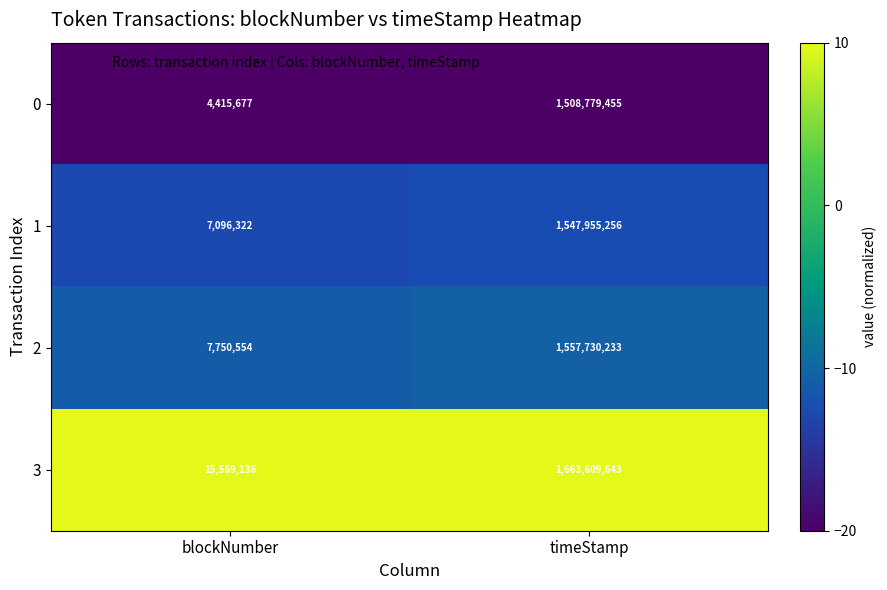

True or false: 0 has a value of 1508779455 at timeStamp.

True